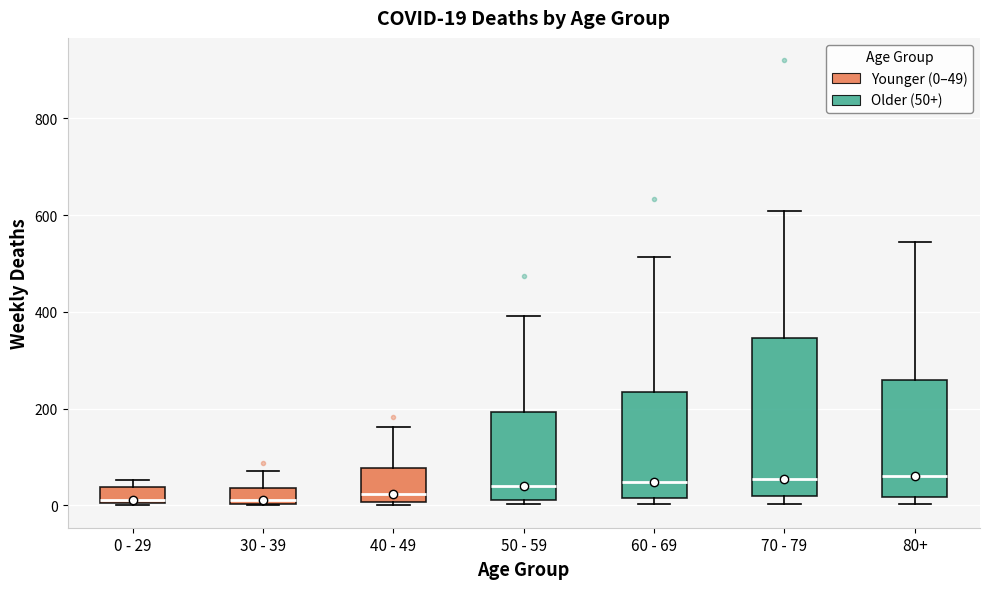

Which box is the tallest, from its lower edge to its upper edge?

70 - 79